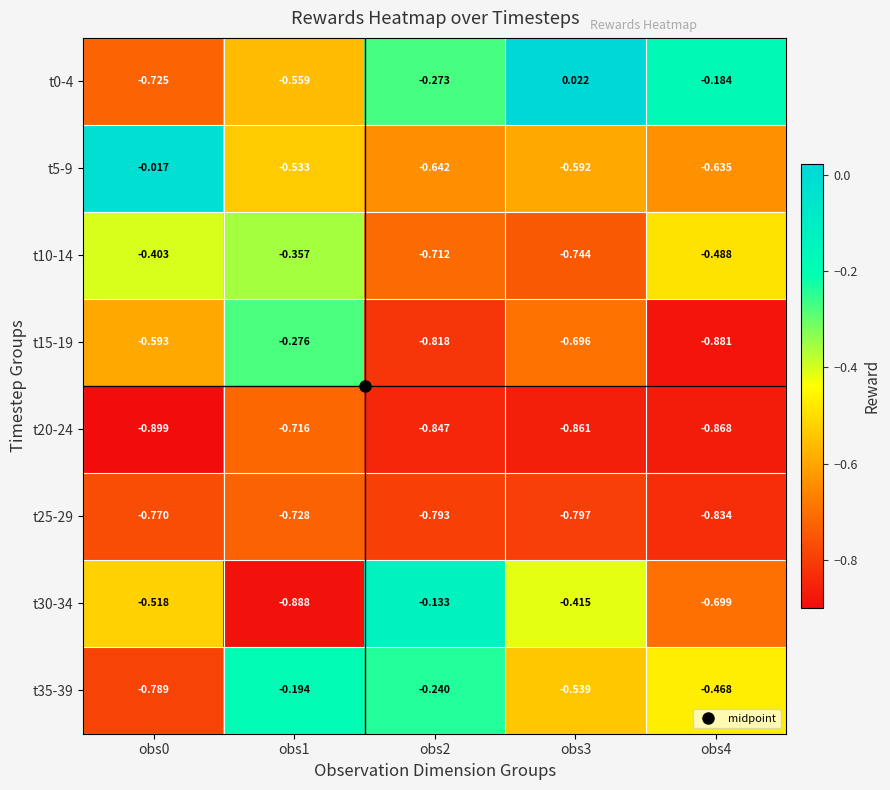

Which series has the widest spread of values?

t30-34